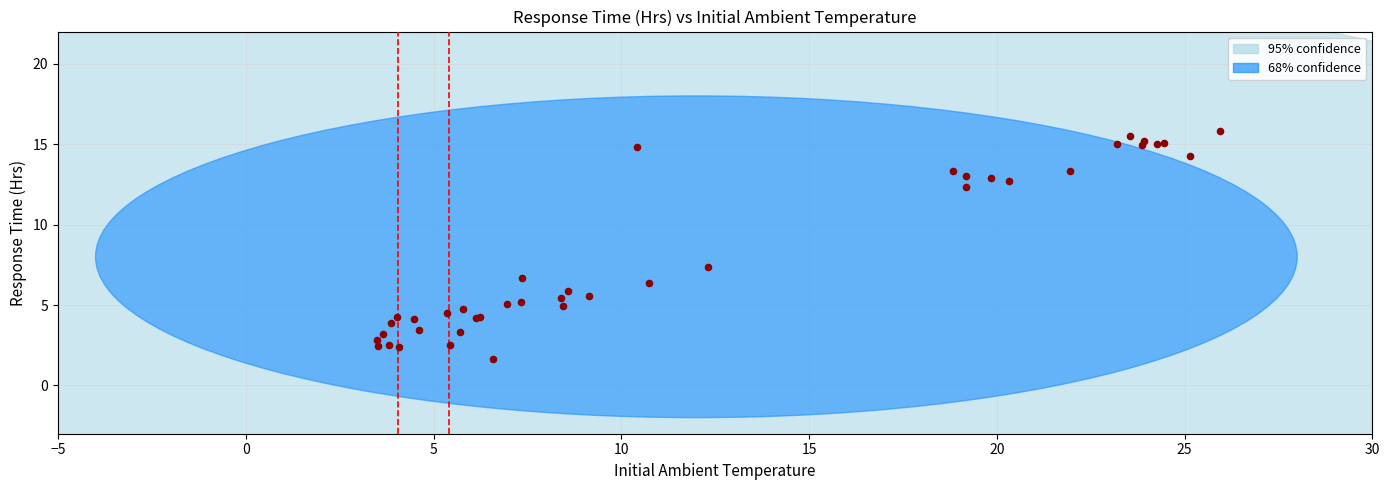

What Y value in the scatter plot is closest to 8?

7.4